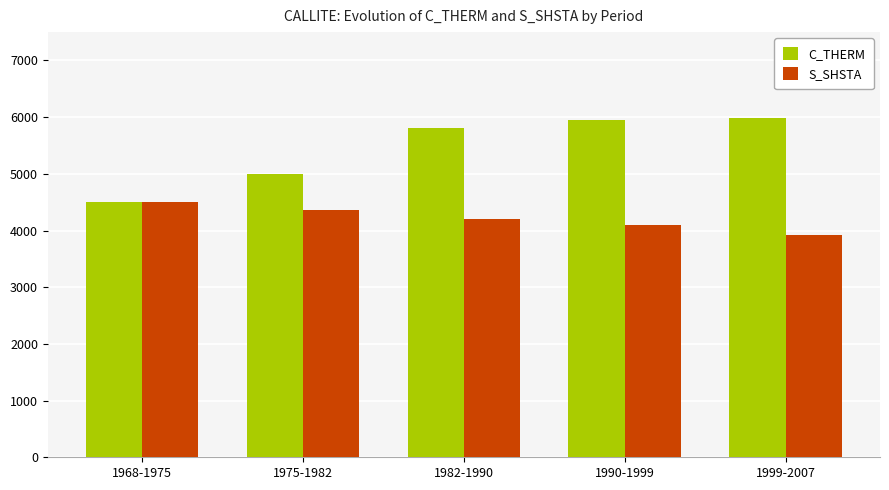

Rank the series by their average value, from lowest to highest.

S_SHSTA, C_THERM